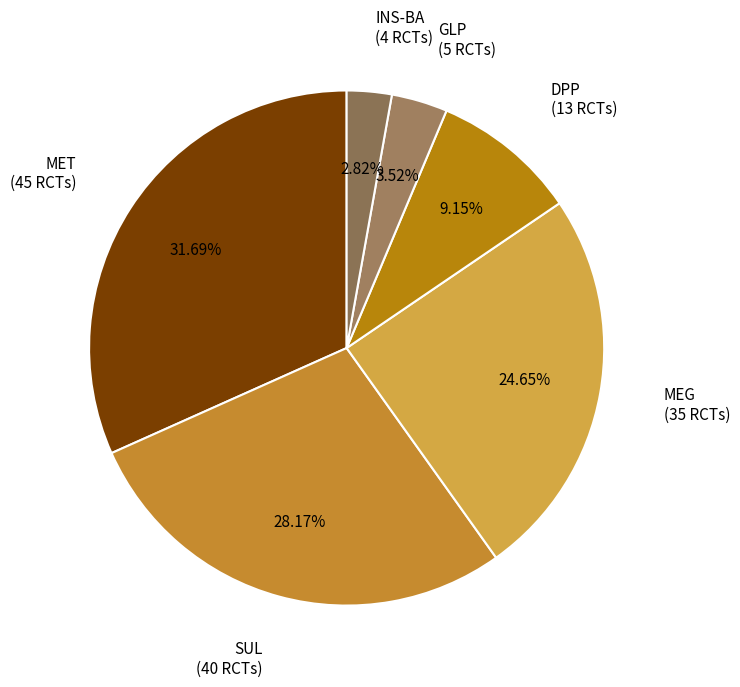

Does any single category account for the majority?

No